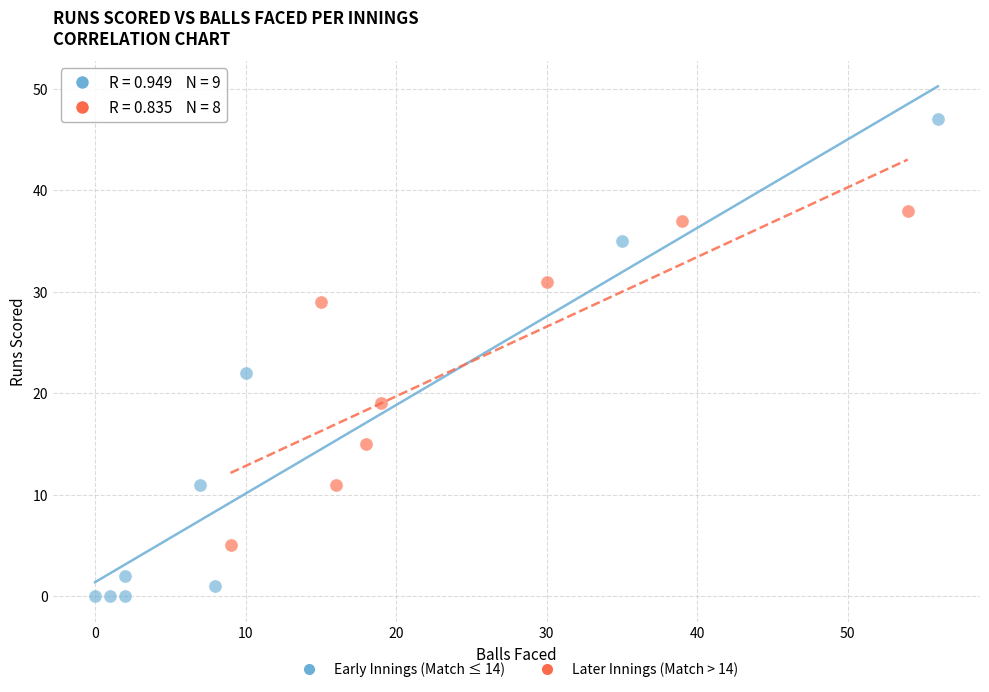

Which series contains the highest Y value?

Early Innings (Match ≤ 14)